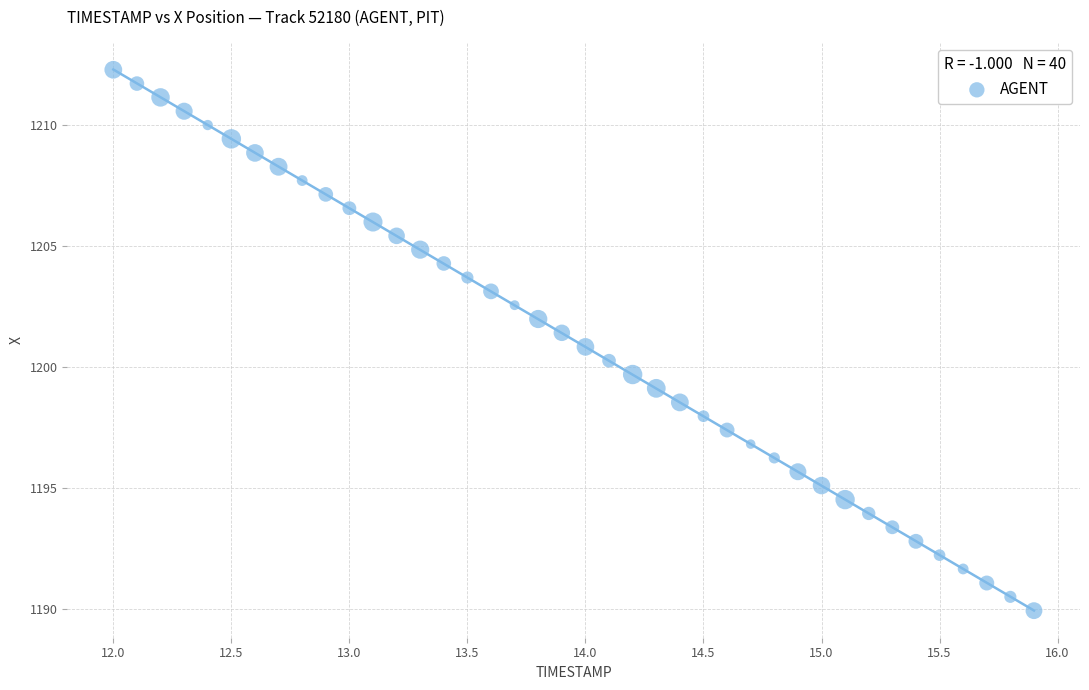

What is the range of Y values (max minus min)?

22.3